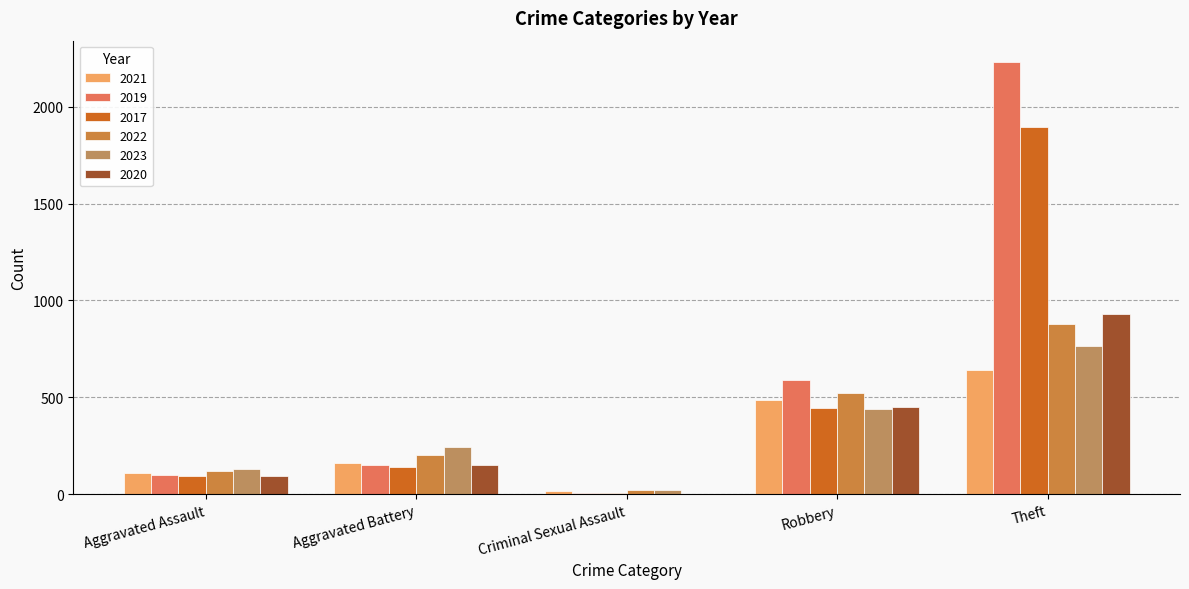

Which series has the largest range (max minus min)?

2019